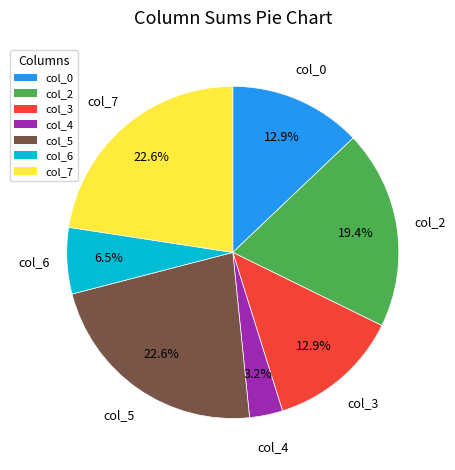

Does any single category account for the majority?

No